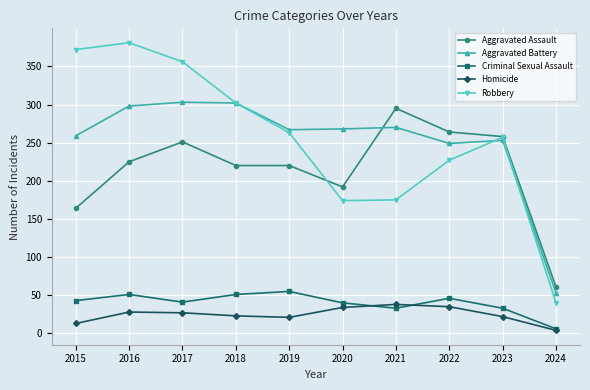

What is the value of the Robbery point at the 3rd from the left?

356